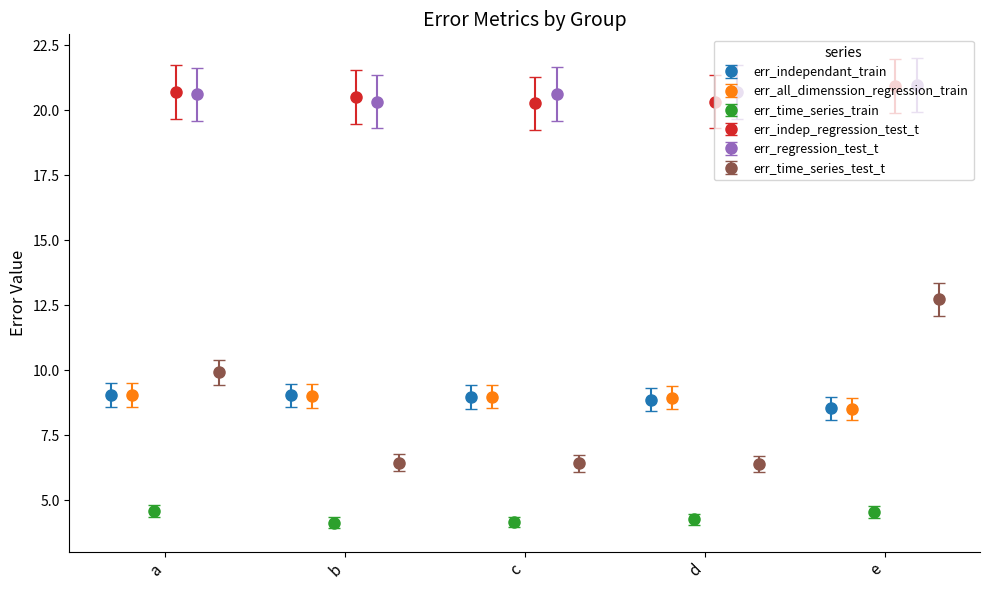

What is the value of the err_regression_test_t bar at the 1st from the left?

20.6